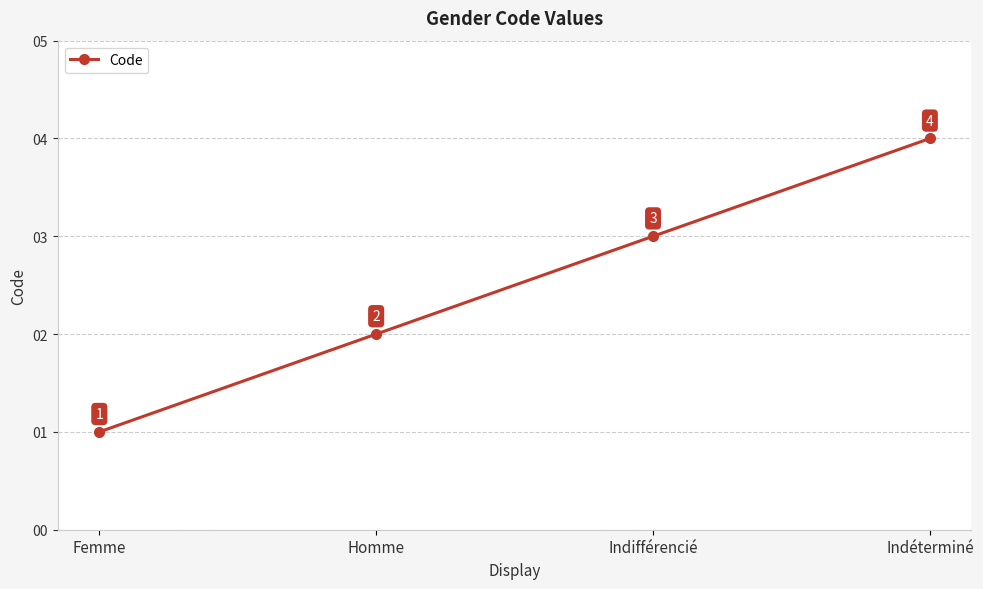

Count the values in the range 2 to 4.

3